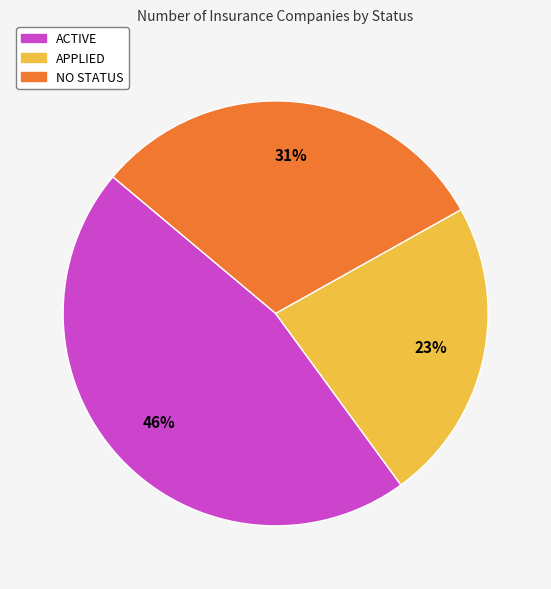

Do APPLIED and ACTIVE together represent more than half of the pie?

Yes